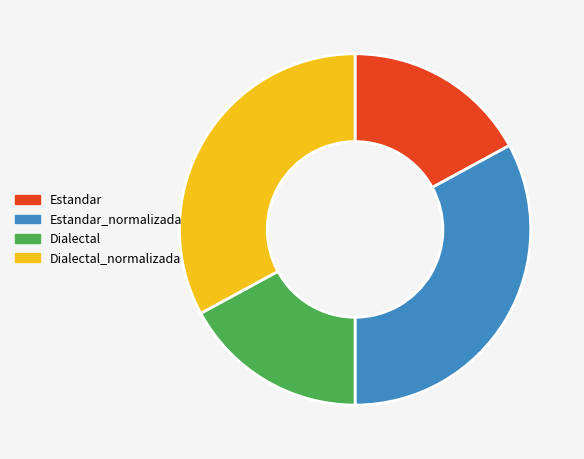

How many segments does this pie chart have?

4